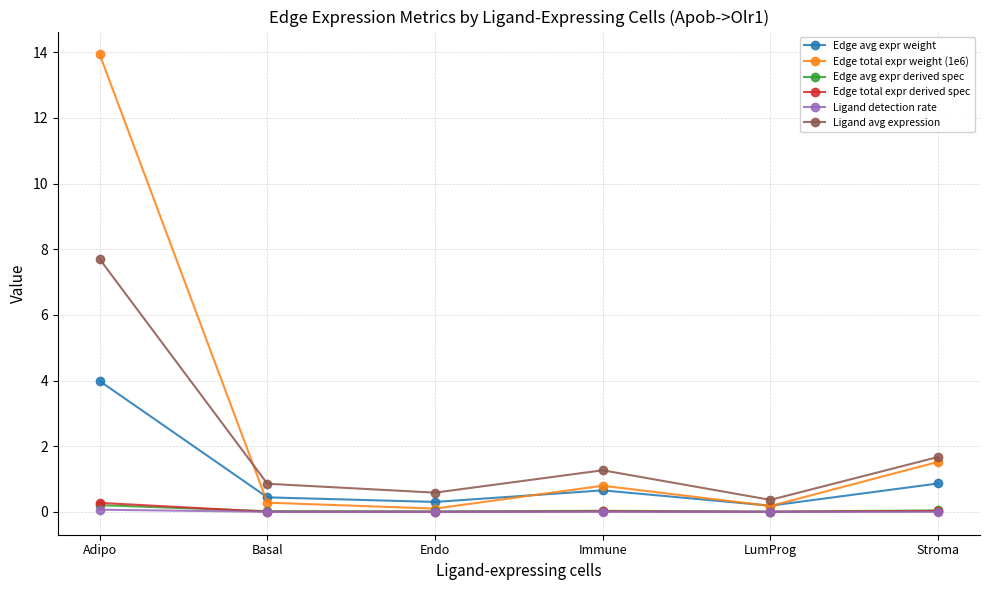

How many values in the Ligand avg expression series exceed 1?

3